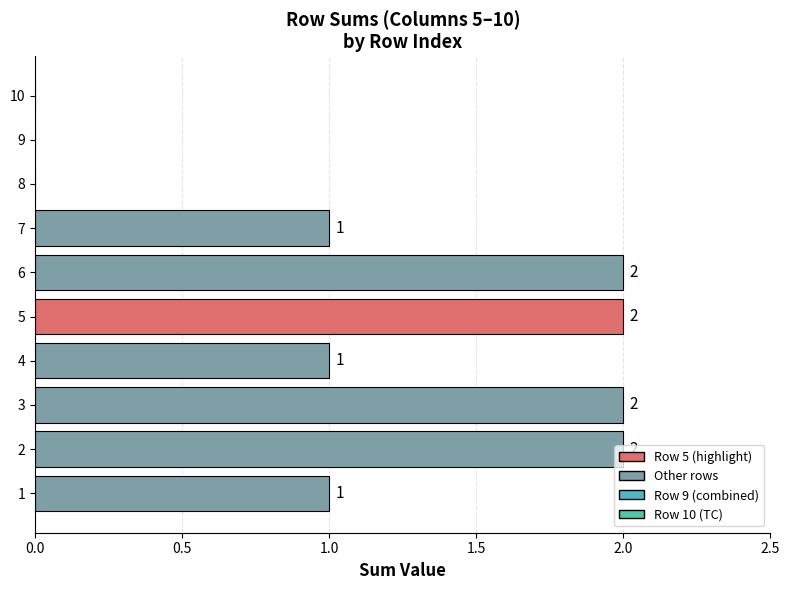

What is the ratio of the value at 7 to the value at 5?

0.5